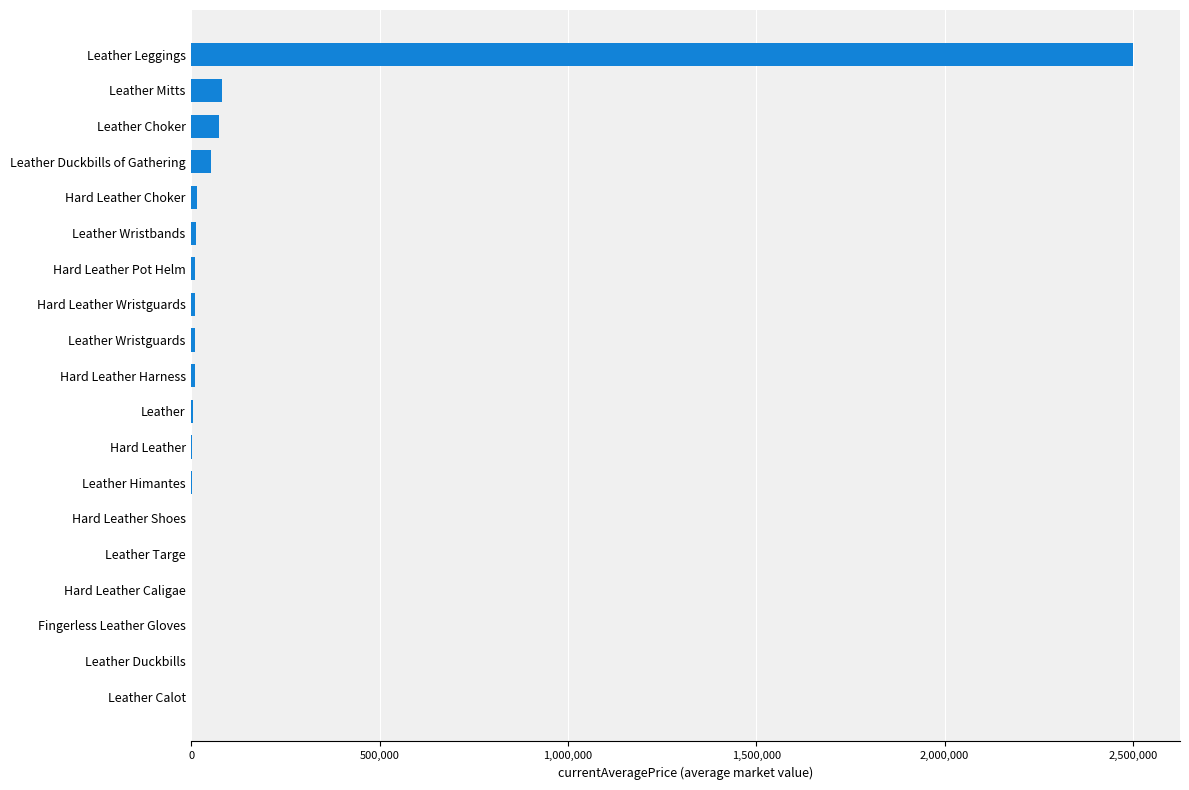

What is the greatest value displayed?

2500101.5